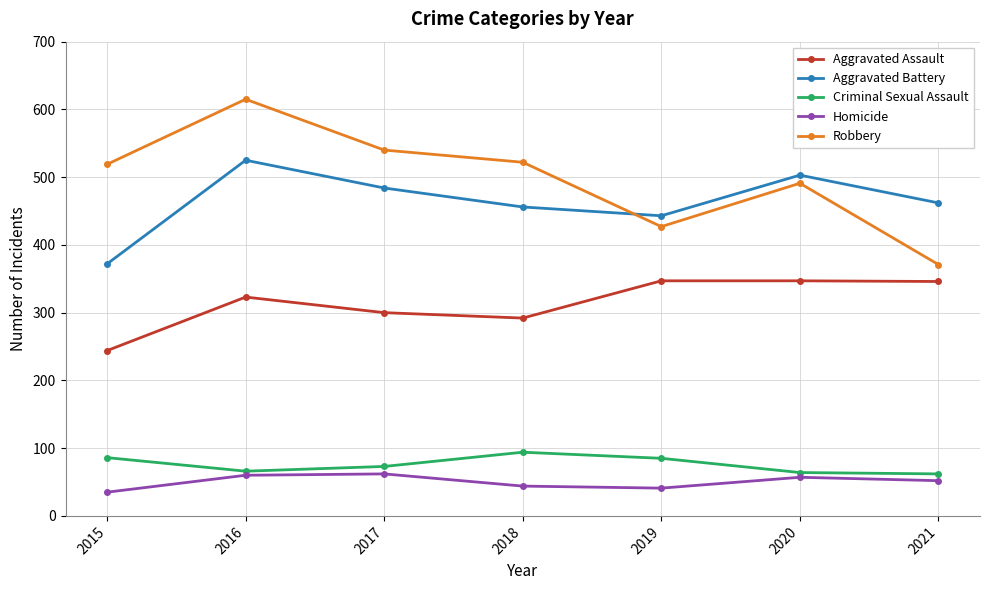

Is it true that Aggravated Battery equals 456 at 2018?

True